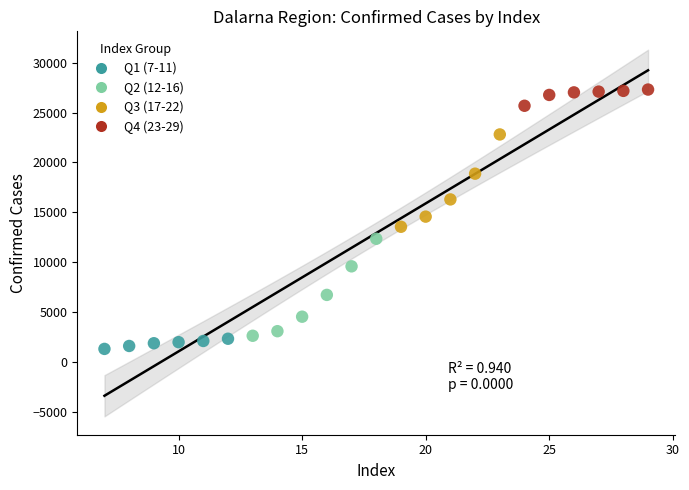

Which series reaches the maximum Y coordinate?

Q4 (23-29)